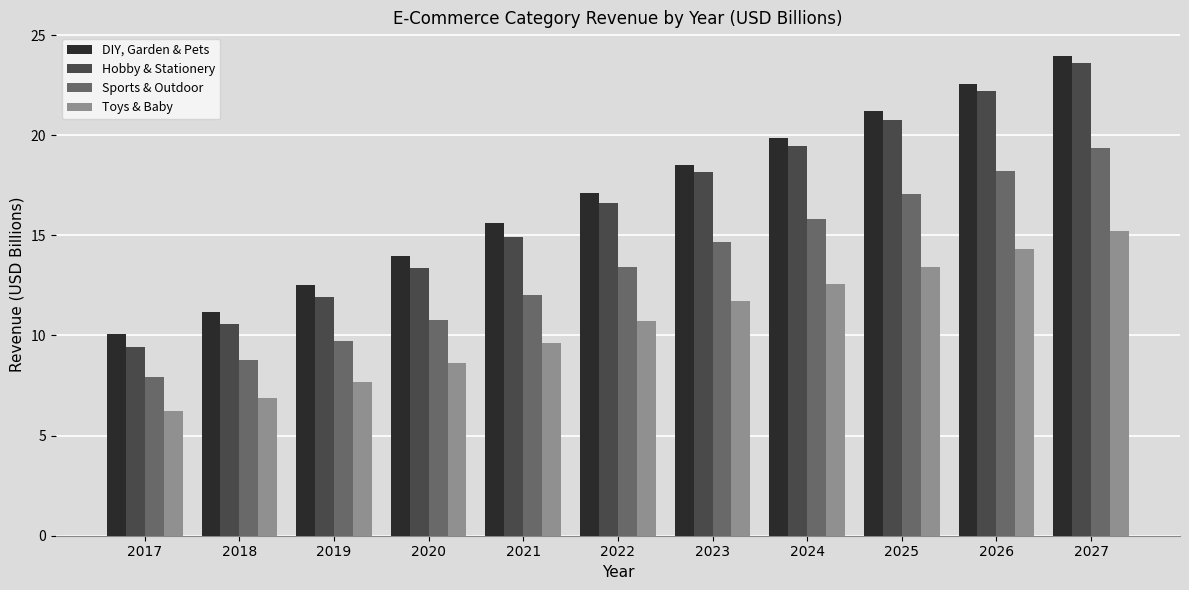

What is the value of the Hobby & Stationery bar at the 7th from the left?

18.2